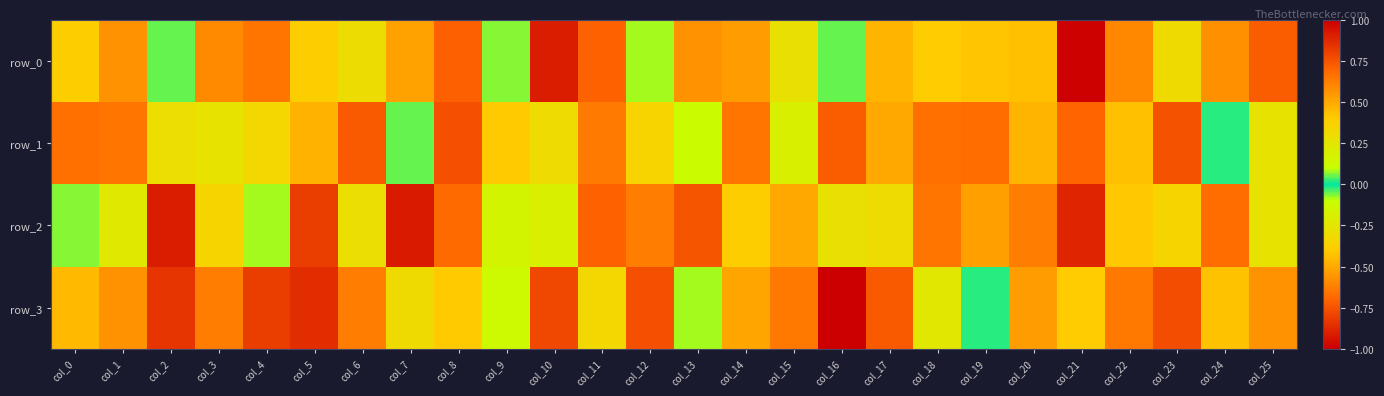

At which category does the chart reach its peak across all series?

col_16